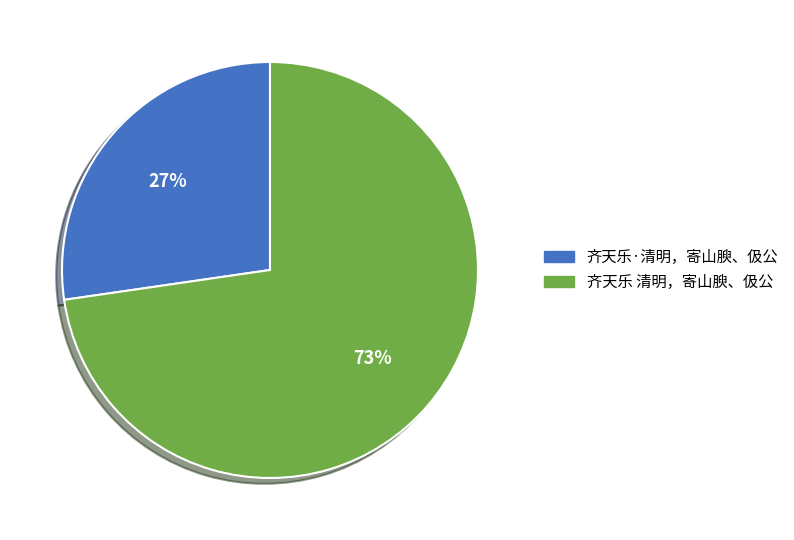

Is it true that 齐天乐·清明，寄山腴、伋公 is 27% of the pie?

True